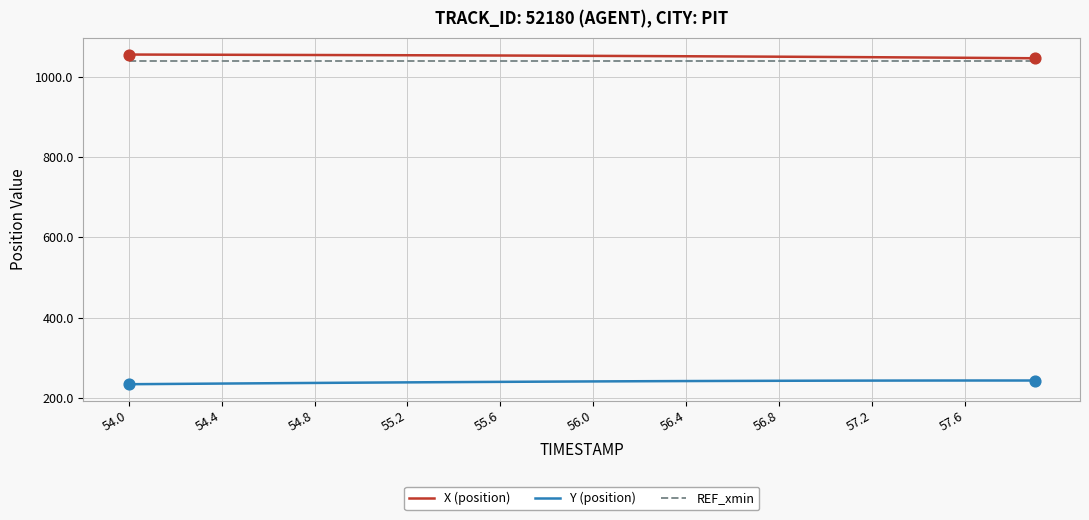

True or false: X (position) and Y (position) intersect in this chart.

False